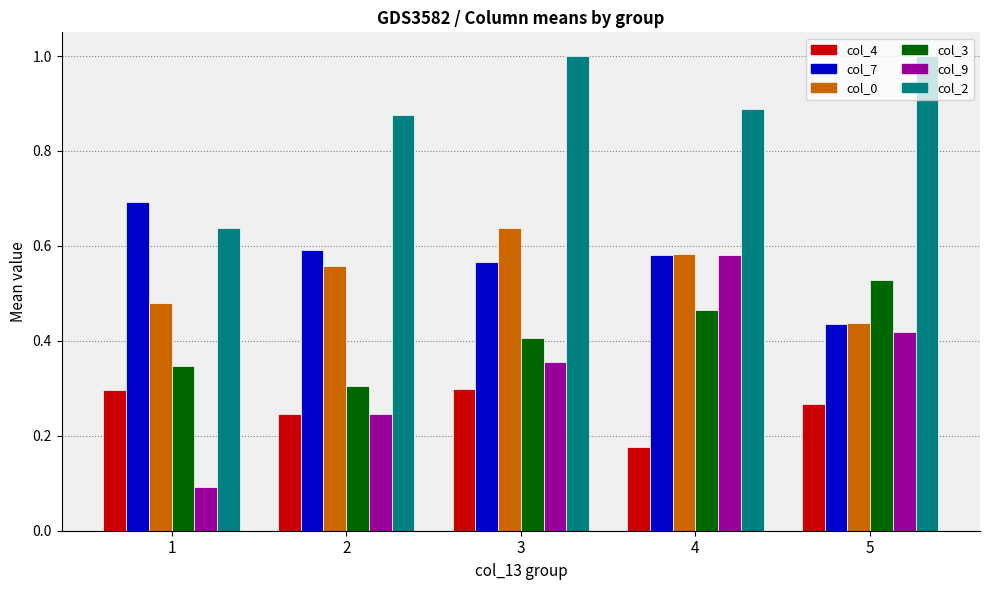

Does the chart contain any negative values?

No